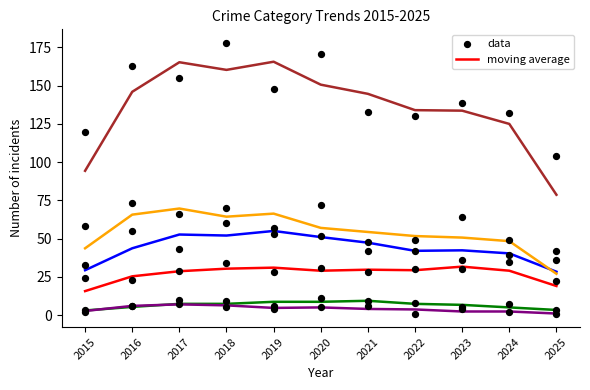

What is the total value across all series at 2024?

264